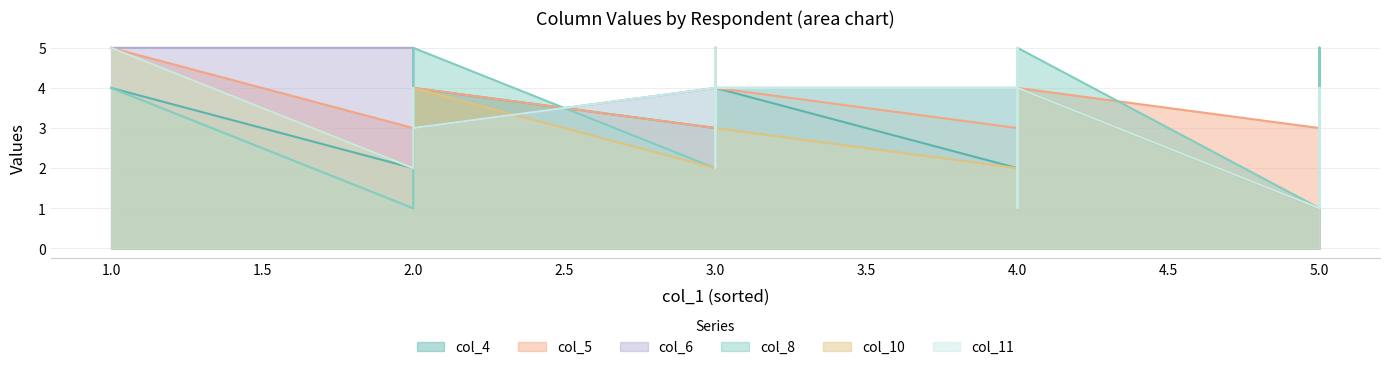

How many lines are shown in the chart?

6